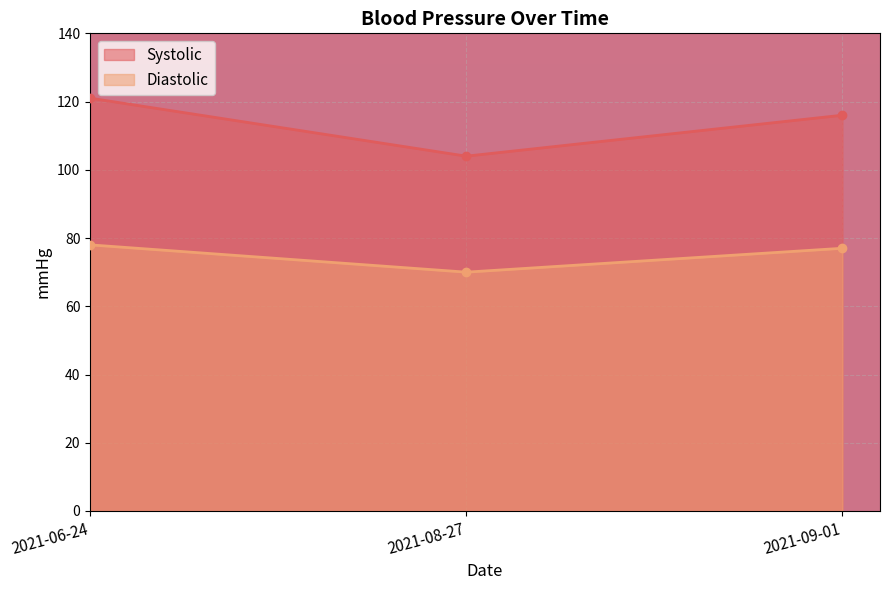

What is the difference between the highest and lowest values at 2021-09-01?

39